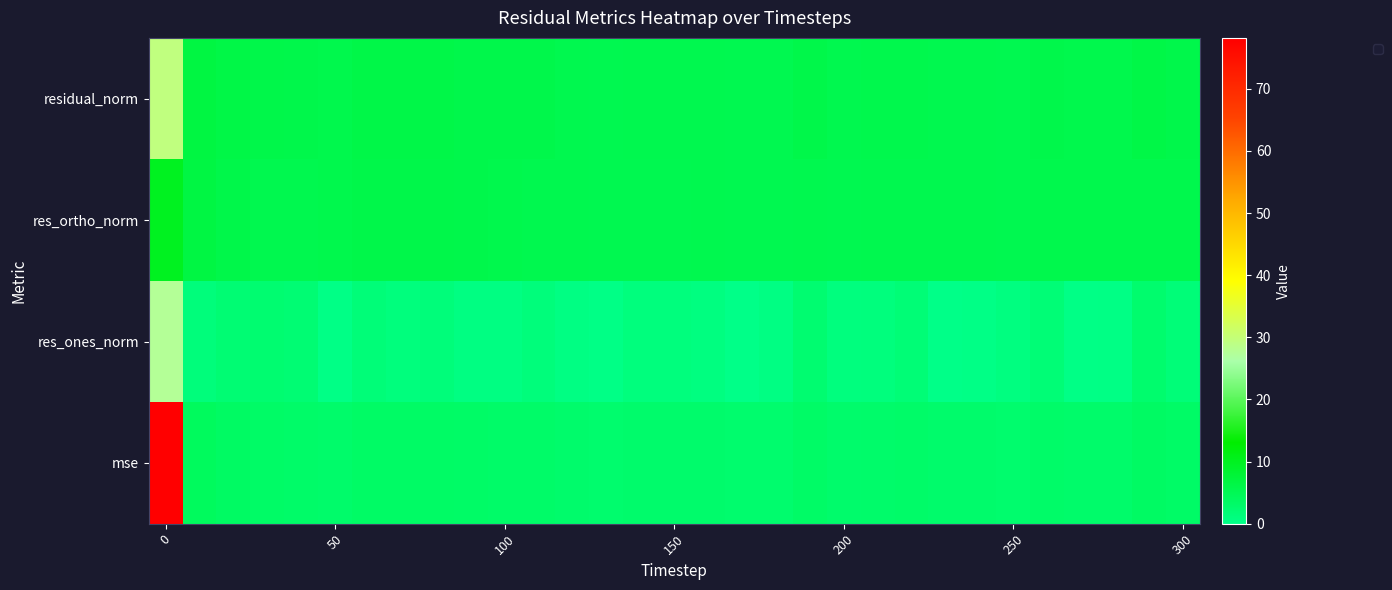

The chart shows a value of 5.8 at 100. True or false?

True